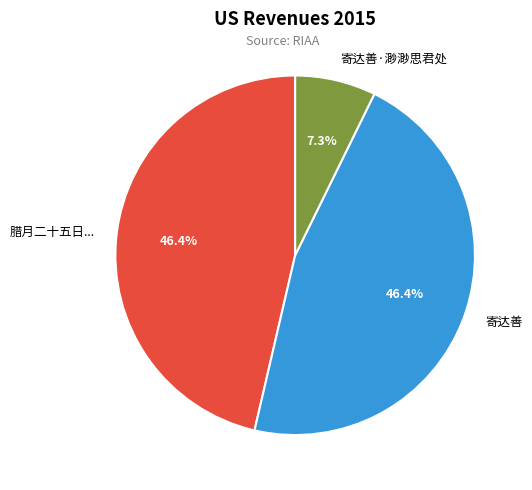

To the nearest percent, what is the difference between the largest and smallest slice percentages?

39%